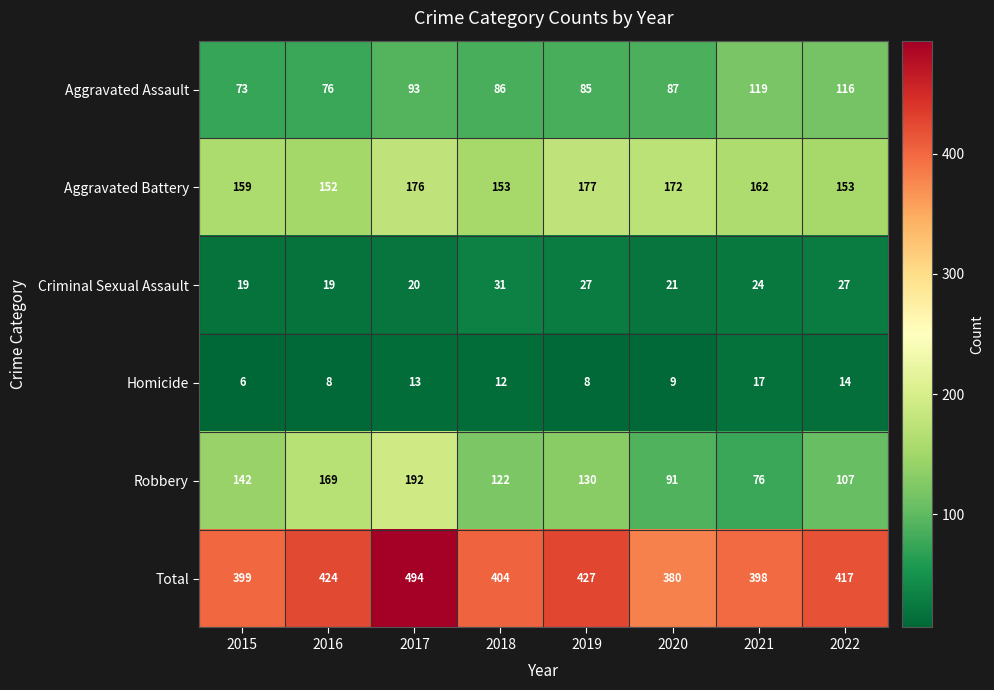

What is the maximum value shown in the chart?

494